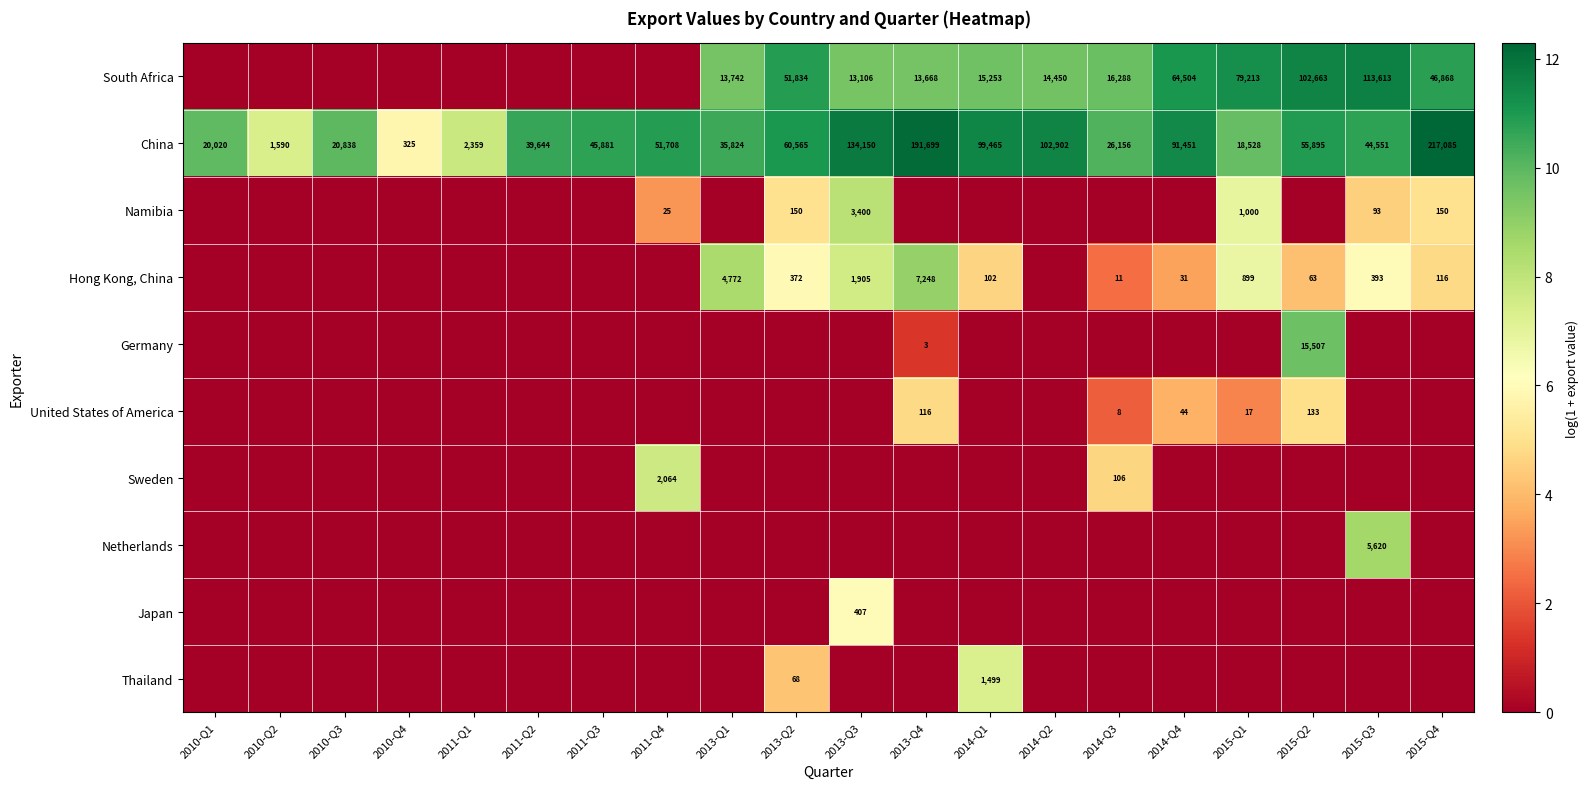

Is it true that South Africa equals 13668 at 2013-Q4?

True